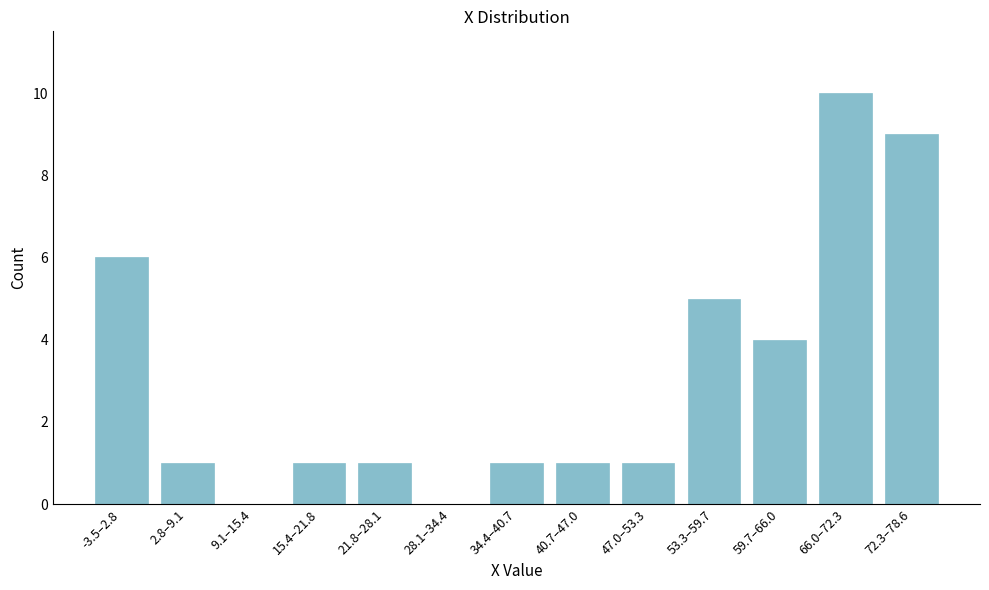

Reading left to right, what are all the values shown in this chart?

-3.5–2.8=6	2.8–9.1=1	9.1–15.4=0	15.4–21.8=1	21.8–28.1=1	28.1–34.4=0	34.4–40.7=1	40.7–47.0=1	47.0–53.3=1	53.3–59.7=5	59.7–66.0=4	66.0–72.3=10	72.3–78.6=9